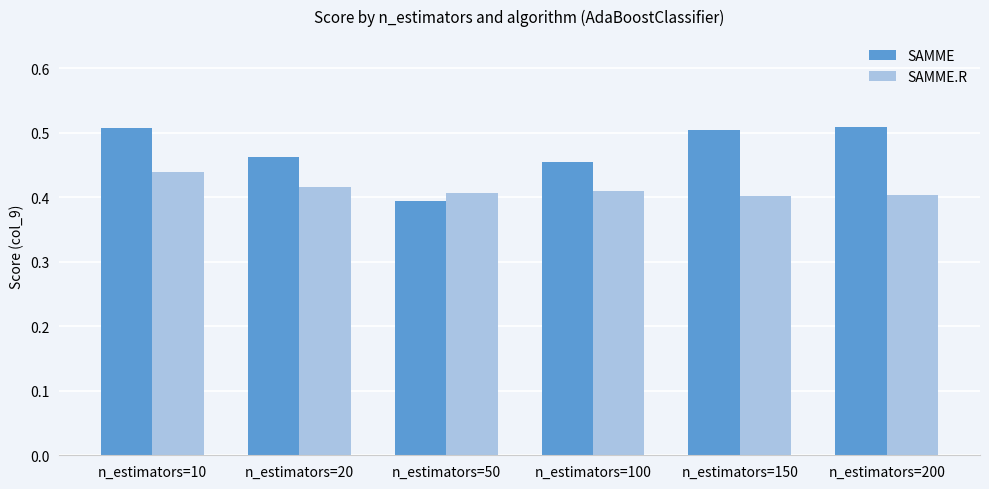

List the series in order of their peak value, highest first.

SAMME, SAMME.R